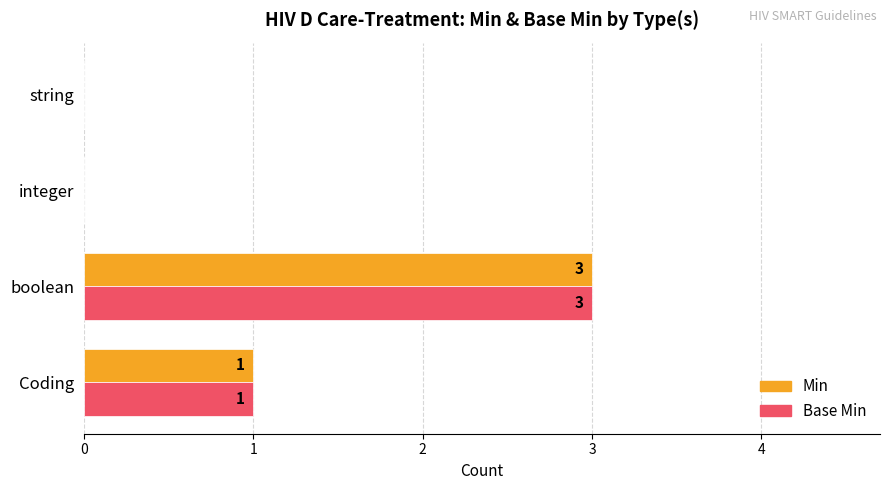

Is it true that Base Min equals 3 at boolean?

True